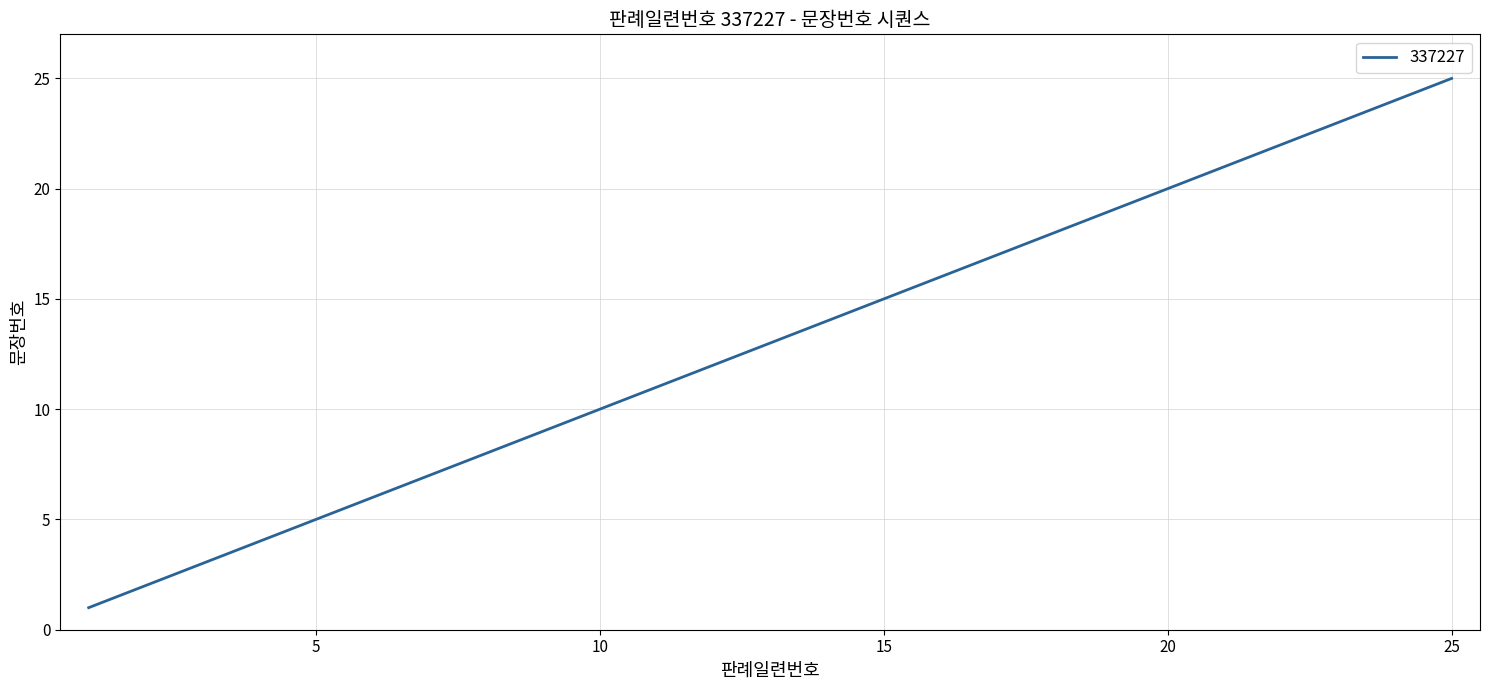

What is the smallest value displayed?

1